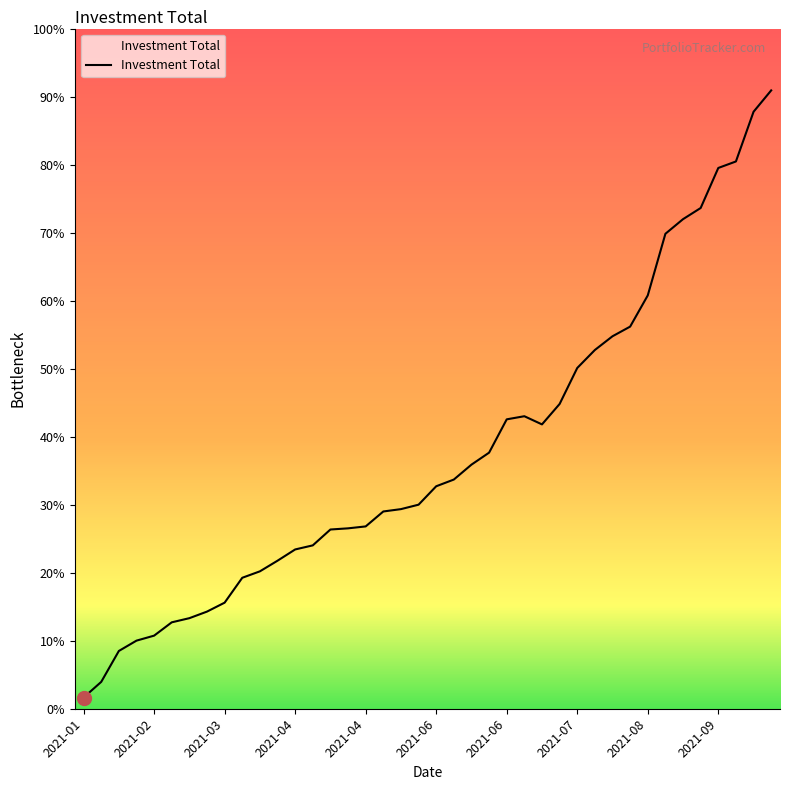

Does the chart have visible grid lines?

No